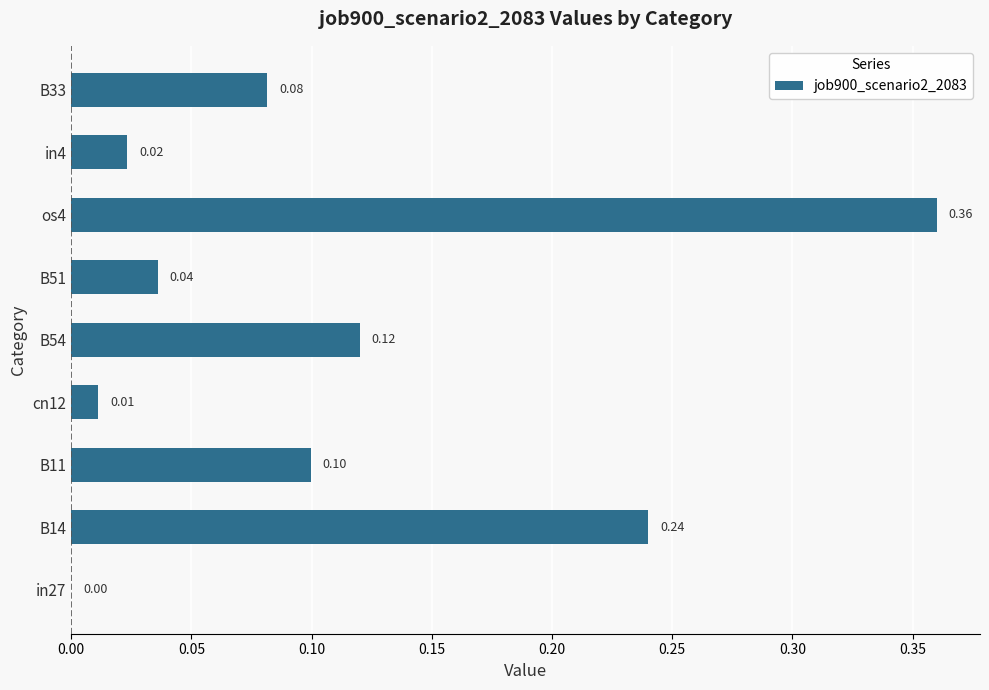

Between B54 and cn12, which is larger?

B54